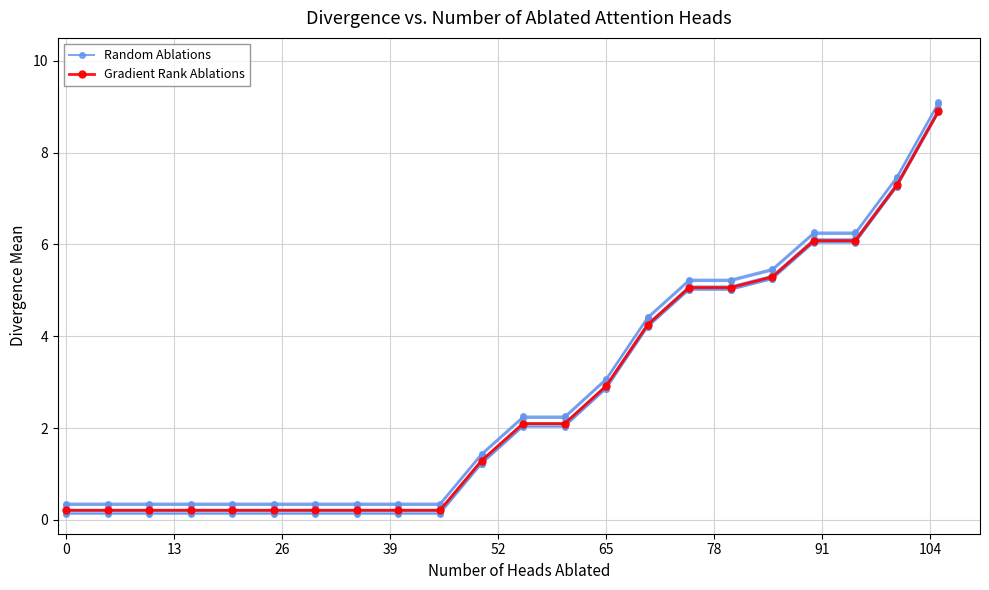

What is the minimum value for Gradient Rank Ablations?

0.2